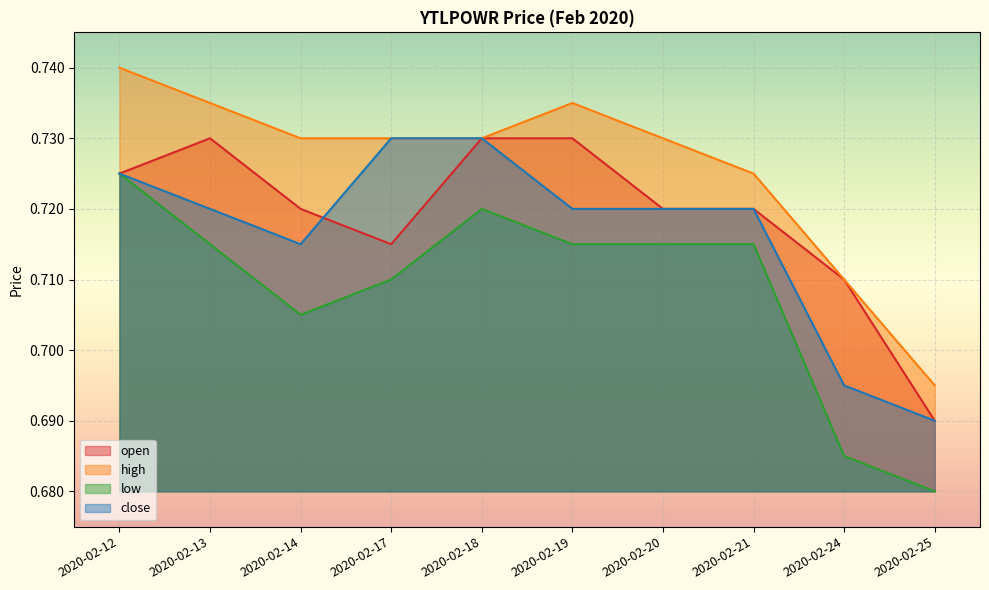

What is the minimum value shown in the chart?

0.7